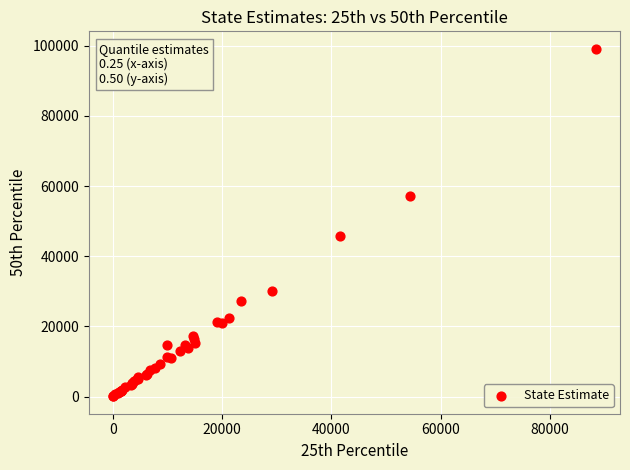

What Y value in the scatter plot is closest to 49617?

45704